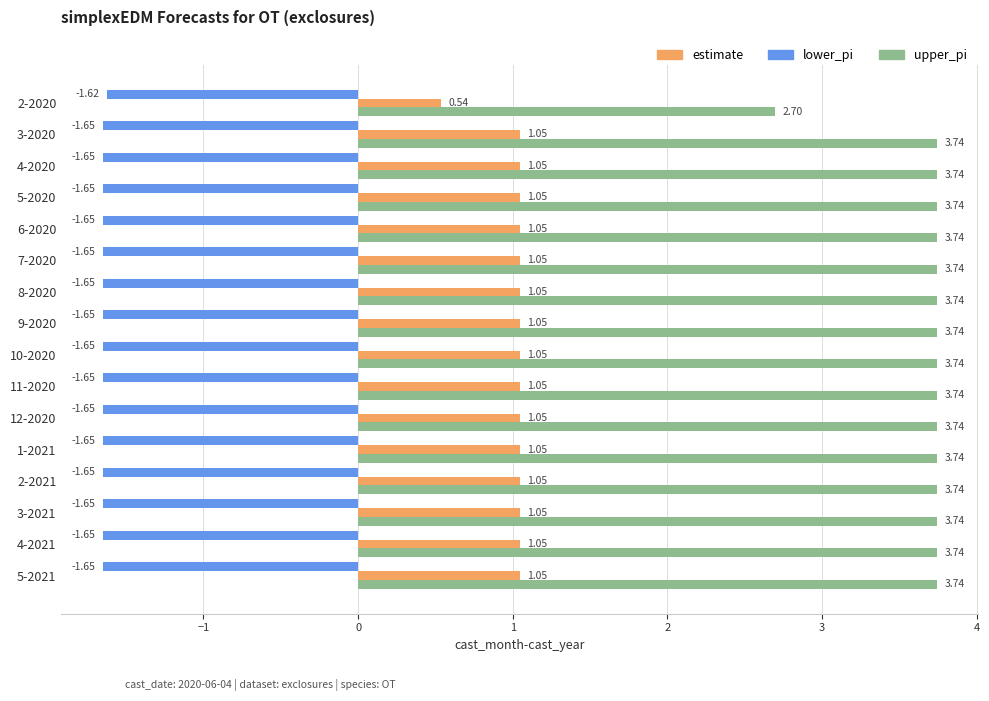

At 3-2021, list the series in order from largest to smallest.

upper_pi, estimate, lower_pi